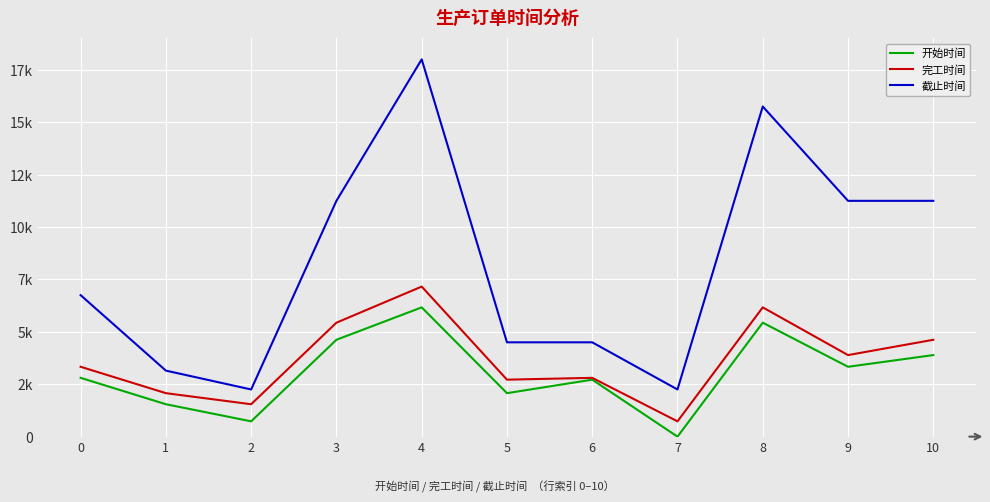

At which label does 完工时间 first exceed 3333?

3